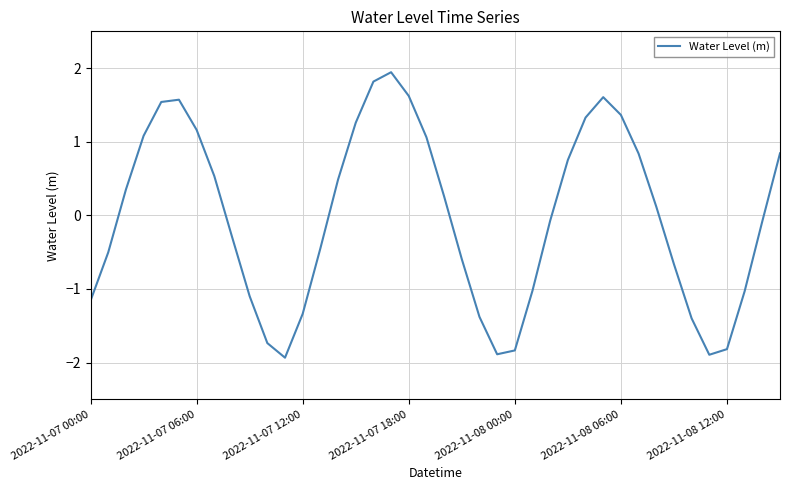

Count the number of data series in this chart.

1